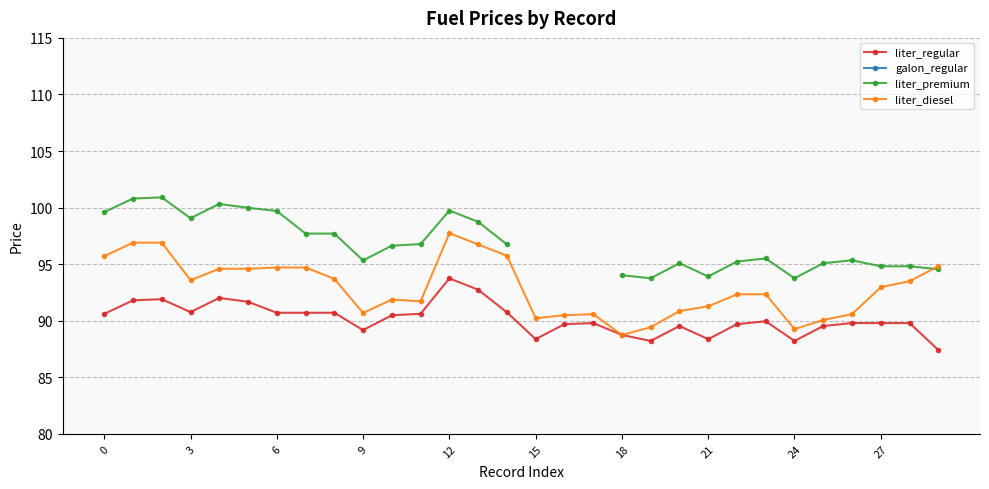

What value does the liter_regular series have at 9?

89.2